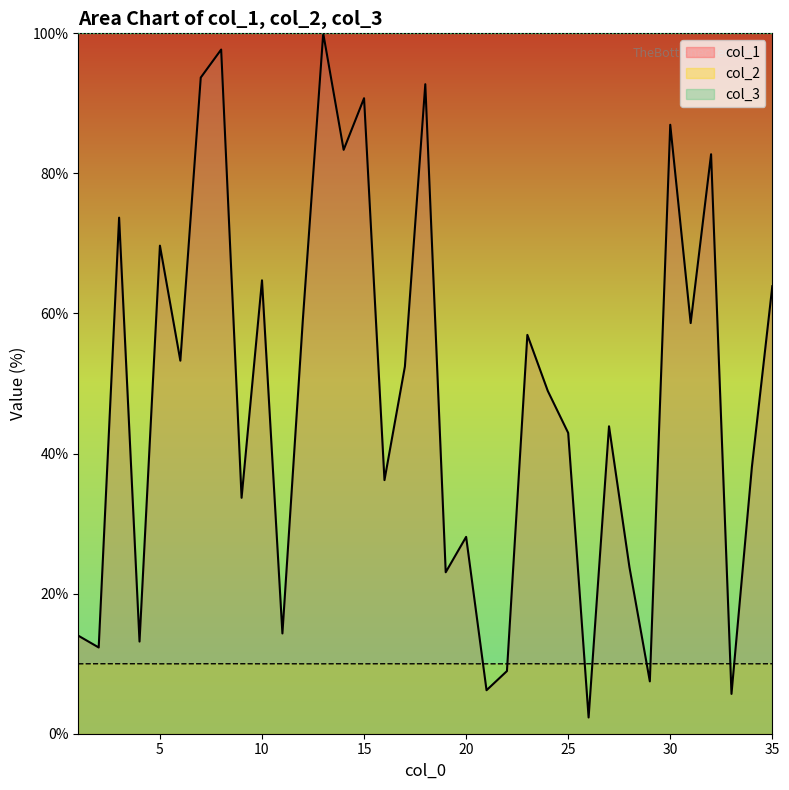

At which category does col_2 reach its first local valley?

10